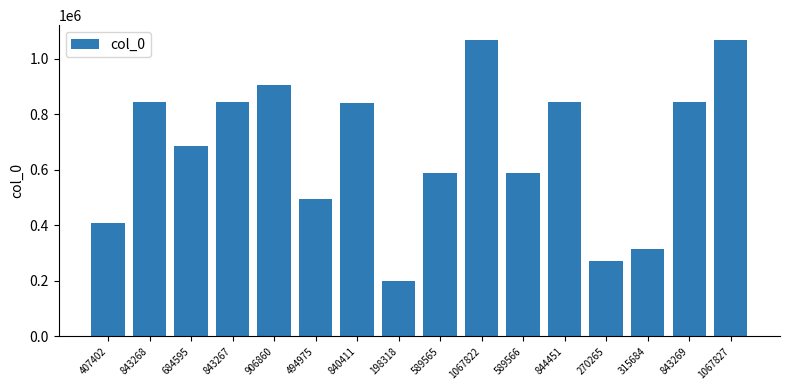

What is the label of the 6th bar from the left?

494975